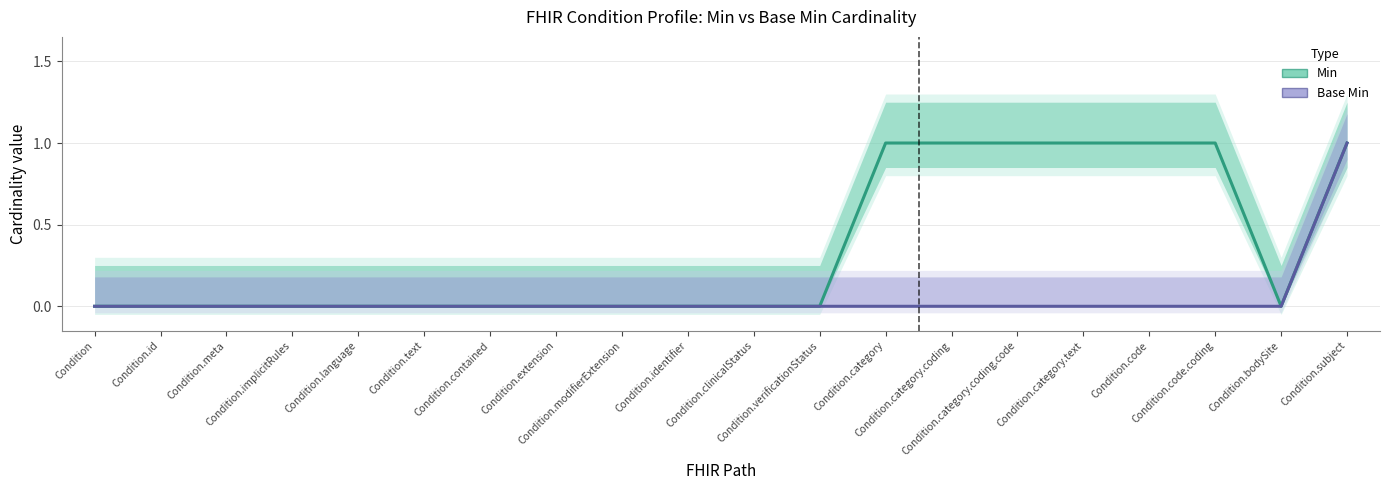

True or false: Base Min and Min cross at least once.

False